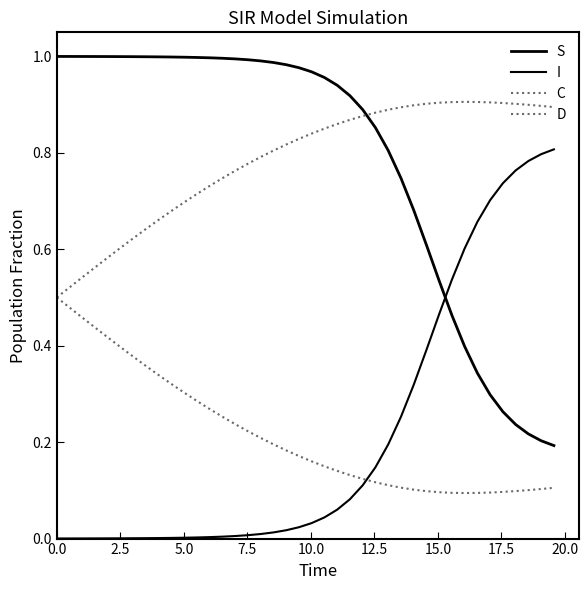

Is this an area chart (filled region under the line)?

No